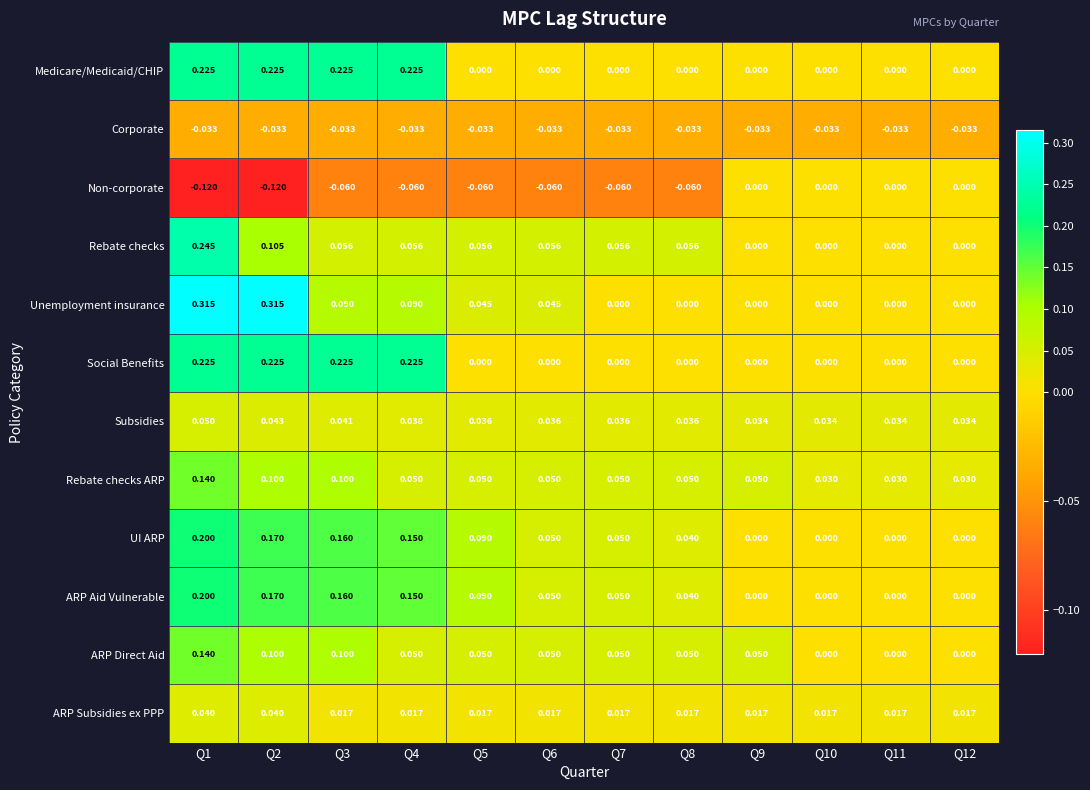

Is the value of Subsidies at Q6 greater than the value of Rebate checks ARP at Q6?

No